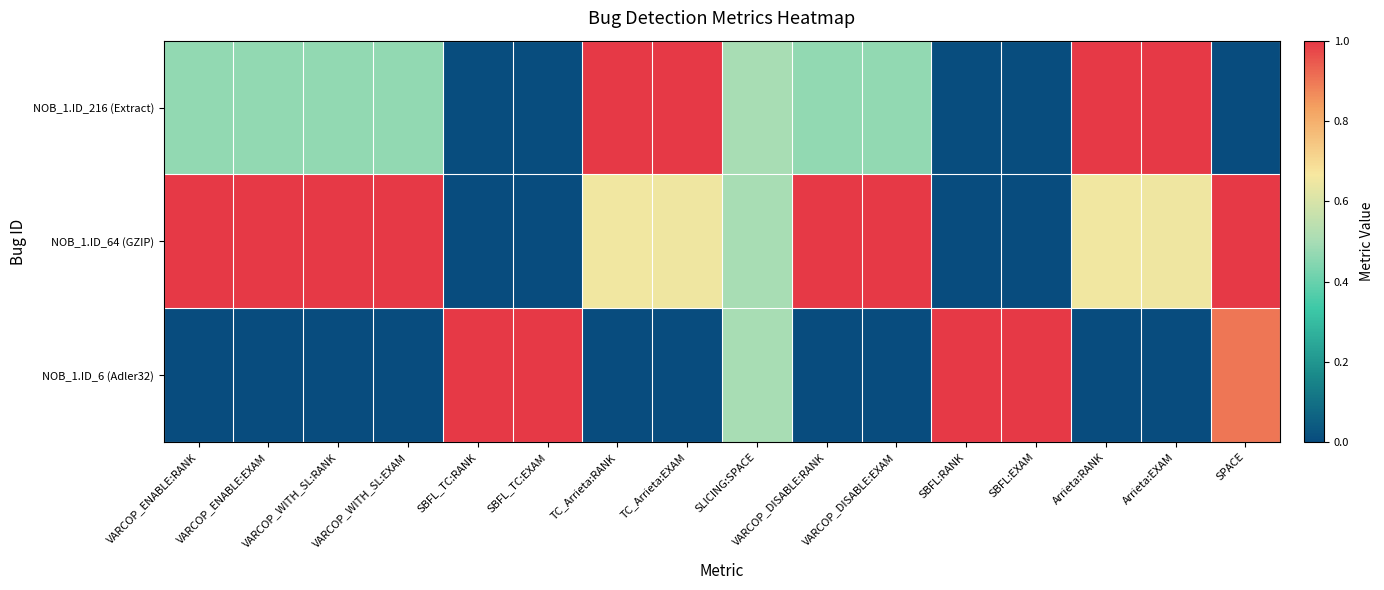

Which series has the largest total across all categories?

NOB_1.ID_64 (GZIP)